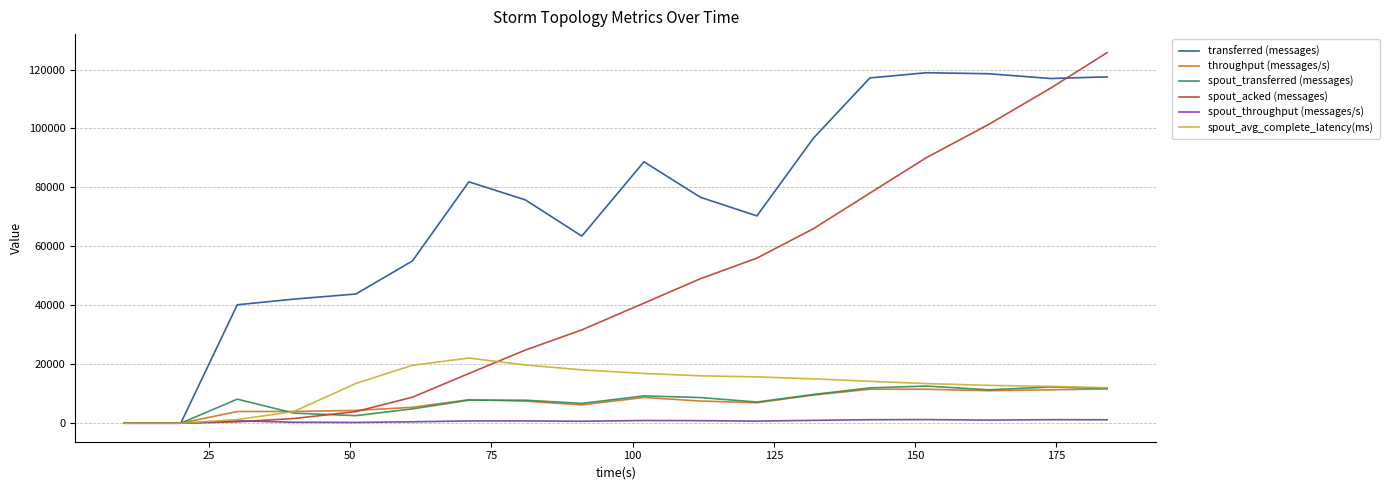

Which series has the widest spread of values?

spout_acked (messages)